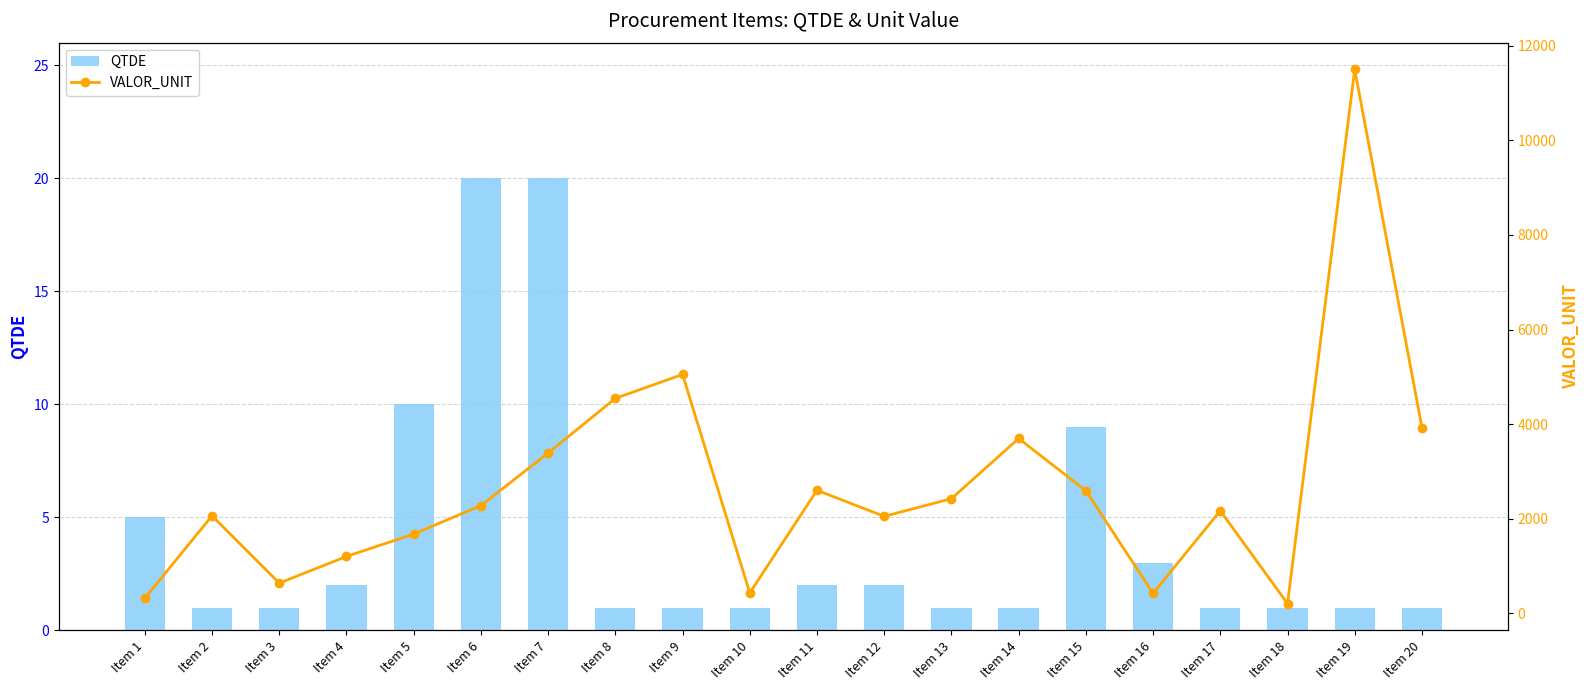

Where does the VALOR_UNIT series first go above 2275?

Item 6